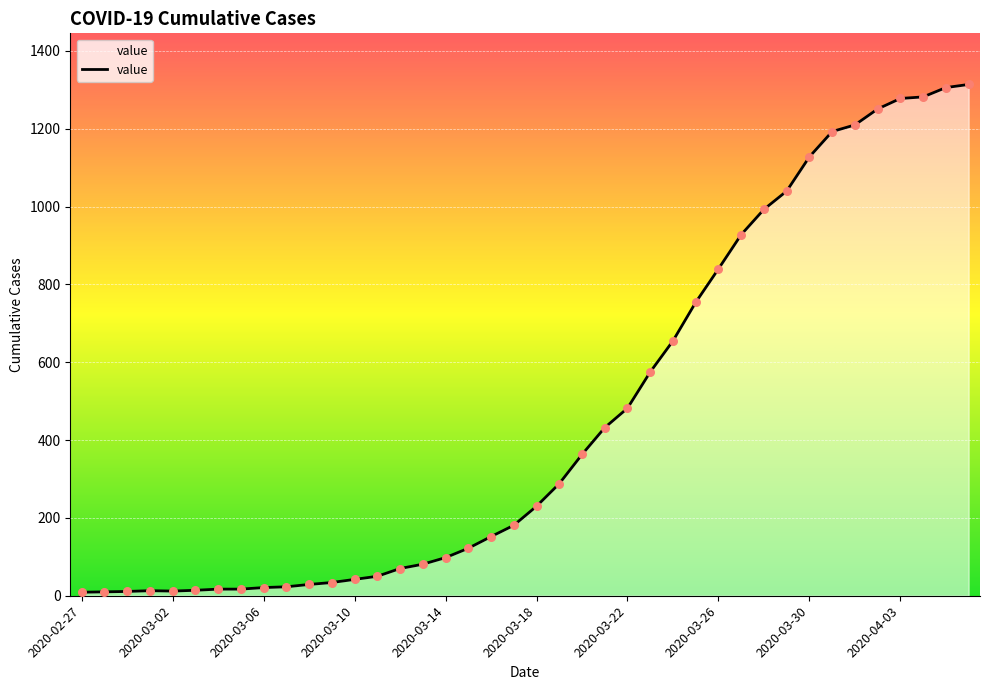

What is the difference between the maximum and minimum values?

1305